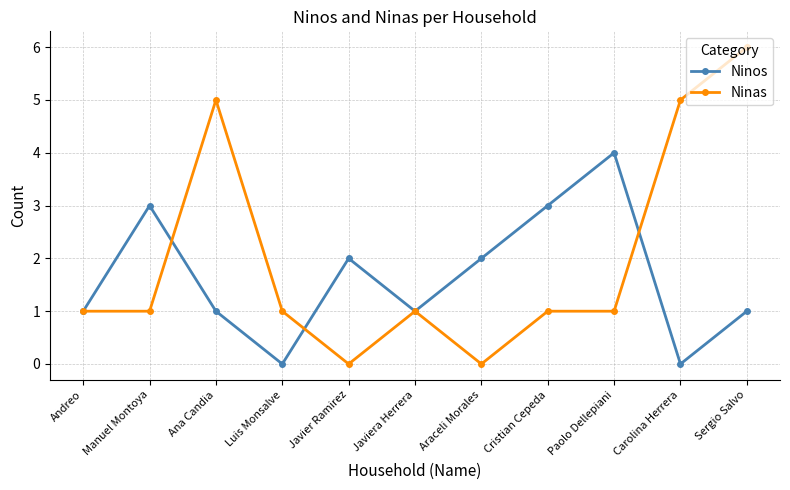

Rank the series by their average value, from highest to lowest.

Ninas, Ninos